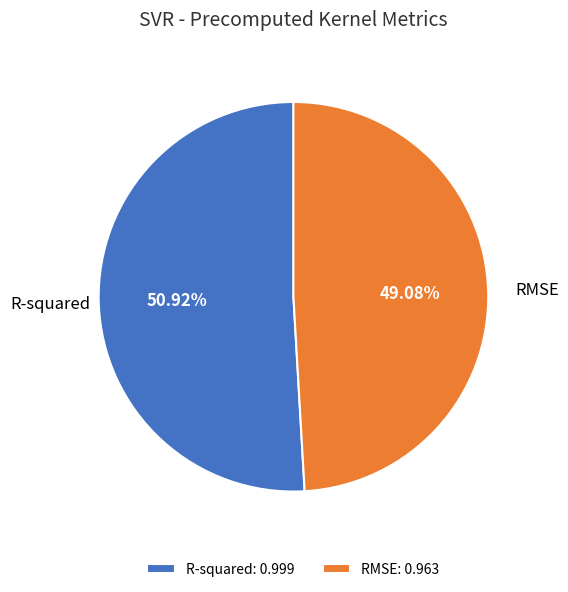

Count the number of slices in the pie.

2